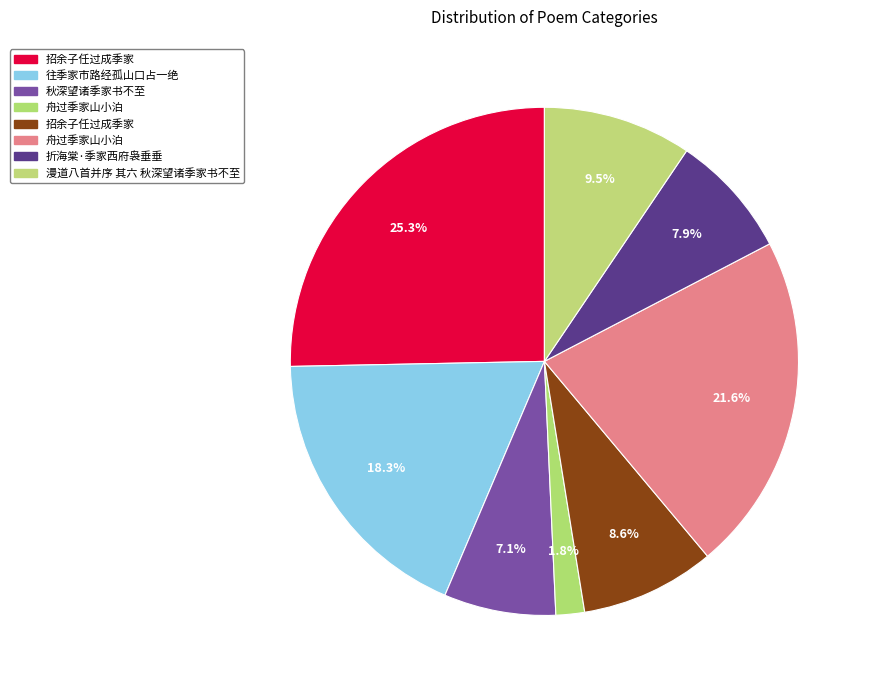

How many slices are in this pie chart?

8